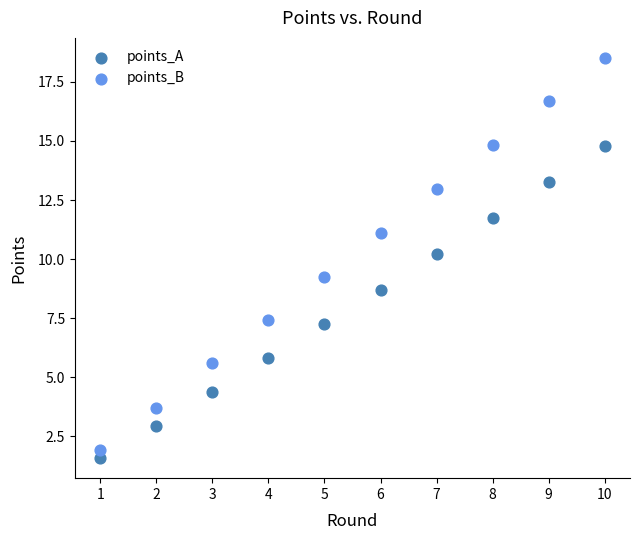

Which series has the widest spread of Y values?

points_B